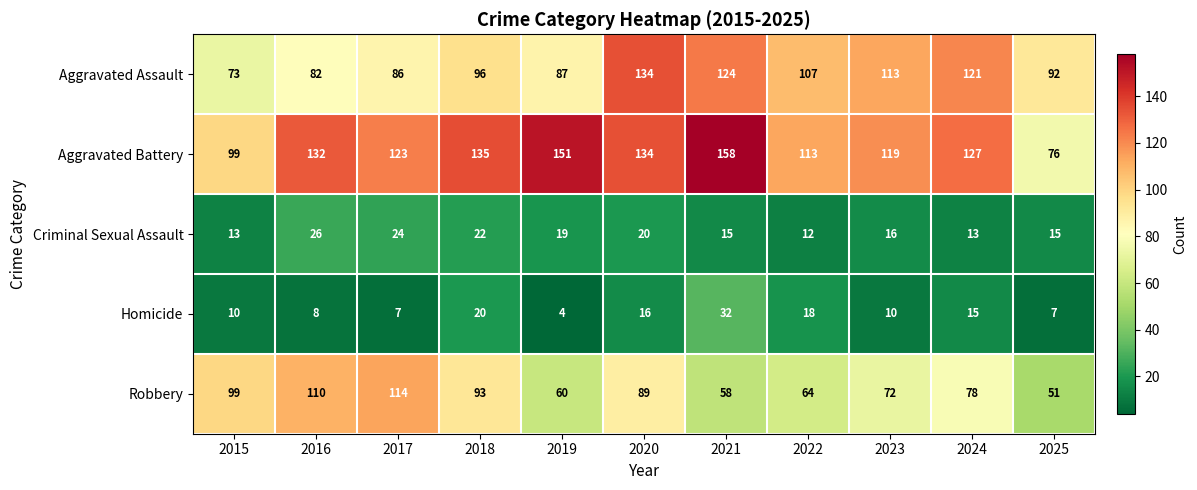

Which series has the widest spread of values?

Aggravated Battery